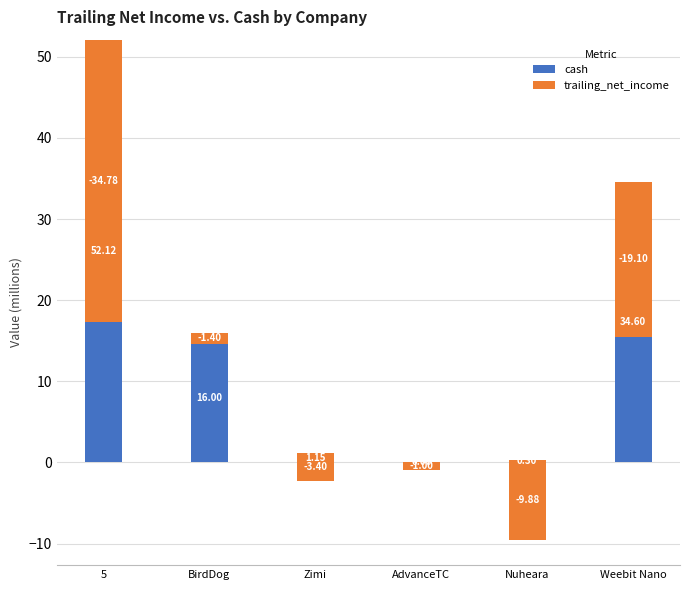

List the series in order of their overall mean, highest first.

cash, trailing_net_income